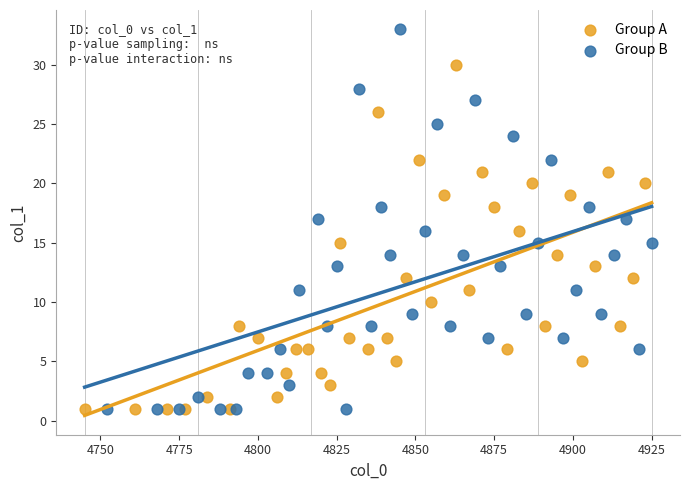

Which series has the widest spread of Y values?

Group B